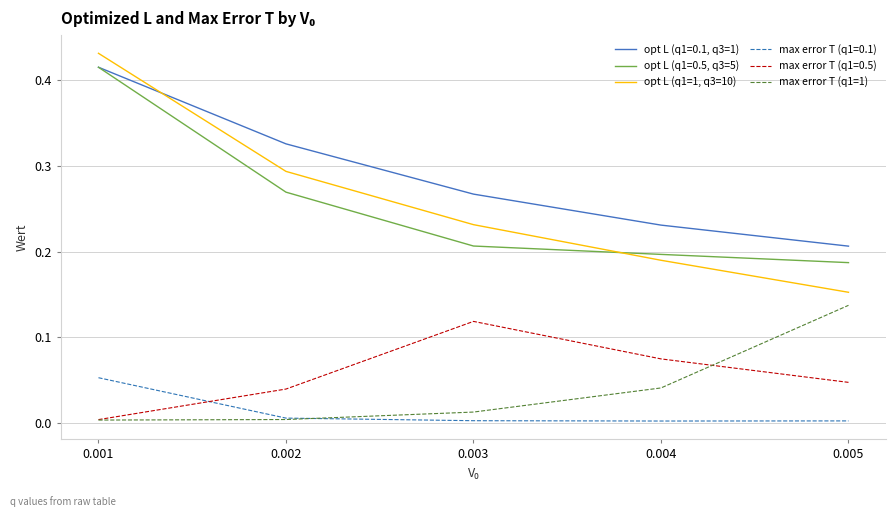

Which series has the largest range (max minus min)?

opt L (q1=1, q3=10)